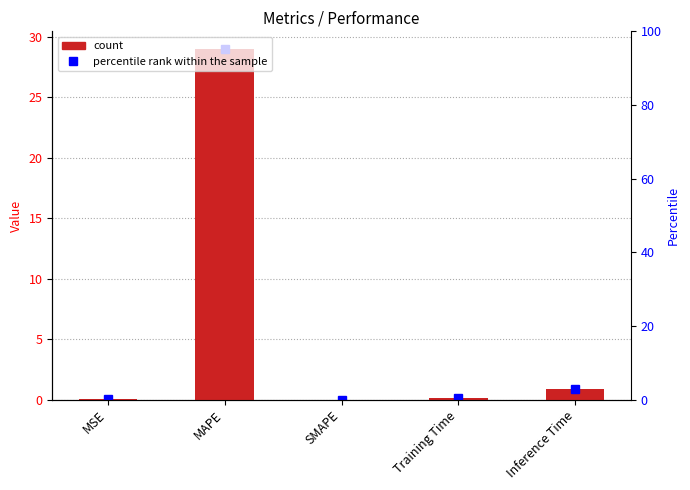

How many distinct data groups are displayed?

1